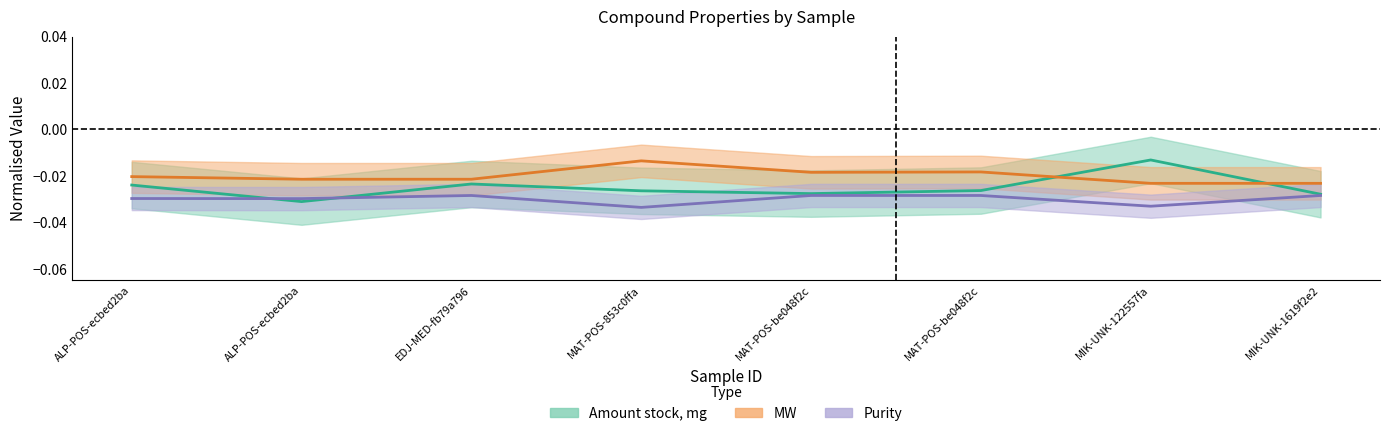

What position from the left is MAT-POS-853c0ffa-6?

4